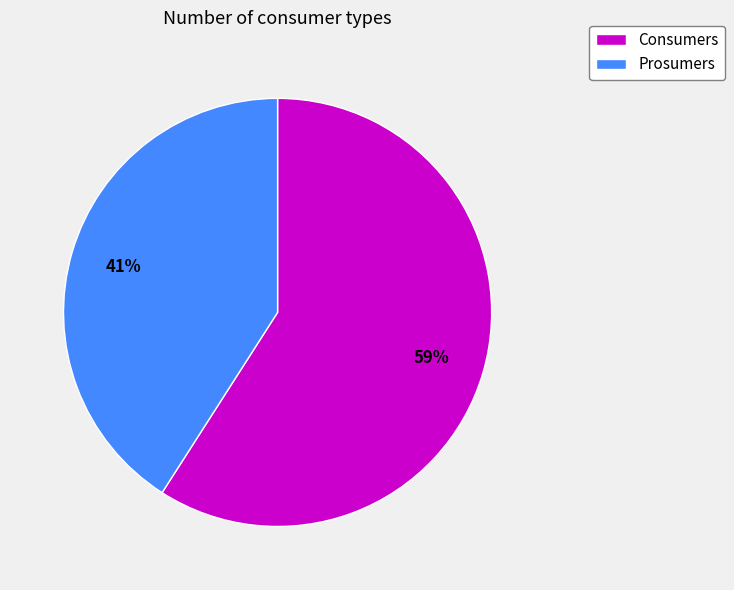

How many slices are in this pie chart?

2